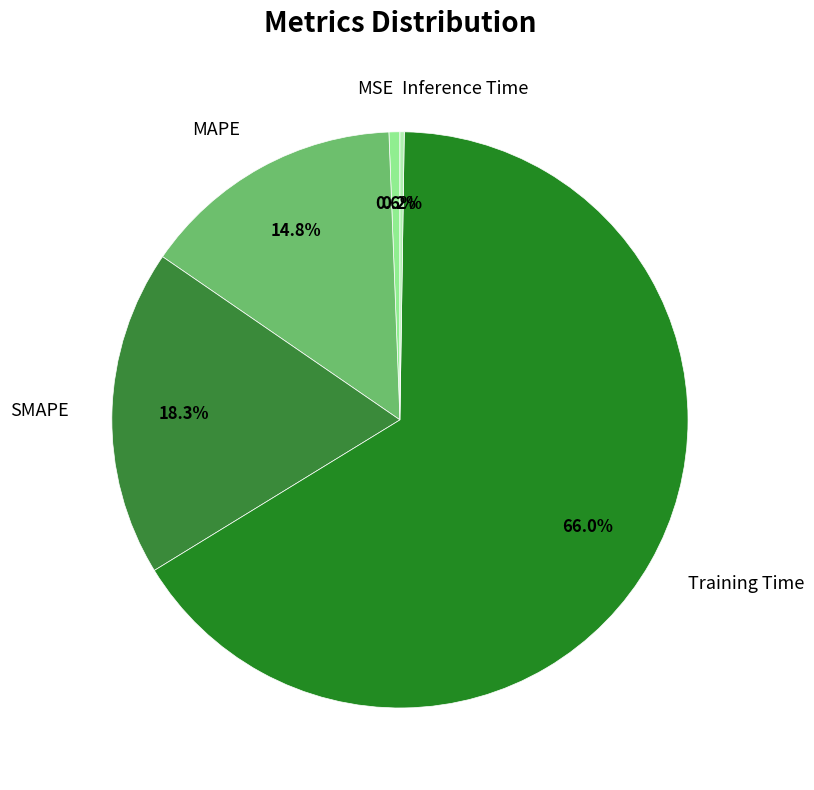

Which has a higher value, SMAPE or MAPE?

SMAPE